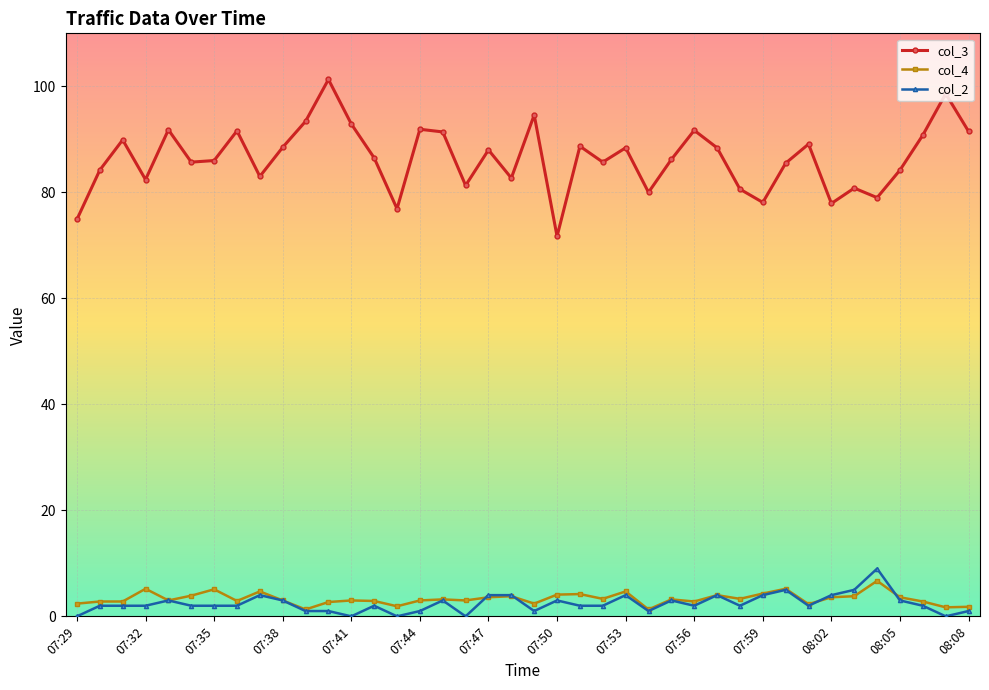

What is the value of the col_3 point at the 30th from the left?

80.6